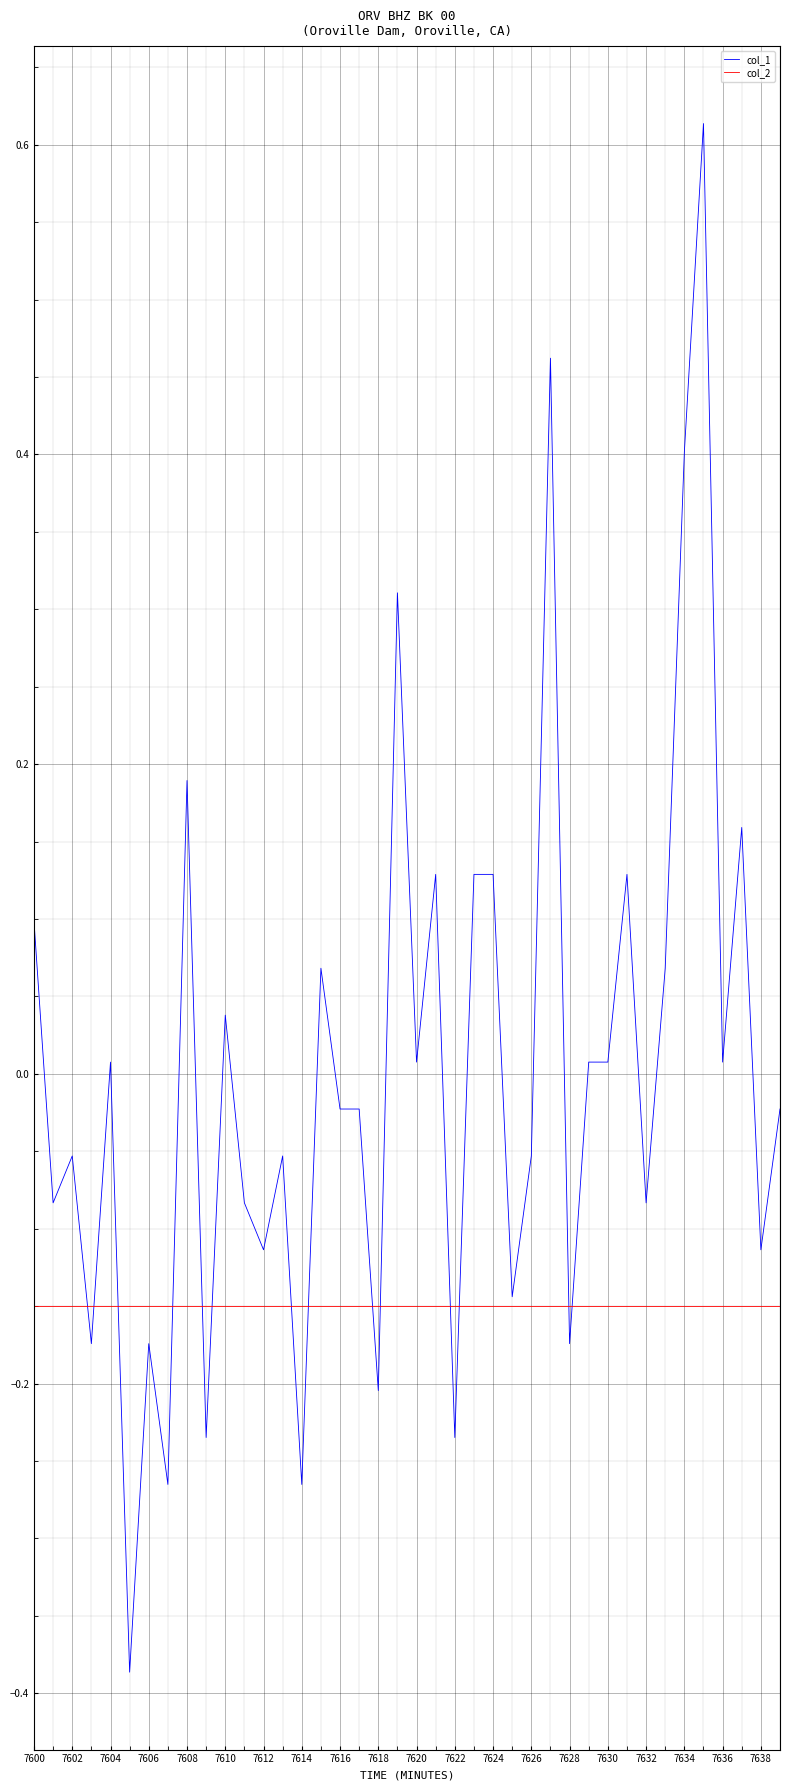

Rank the series by their maximum value, from lowest to highest.

col_2, col_1